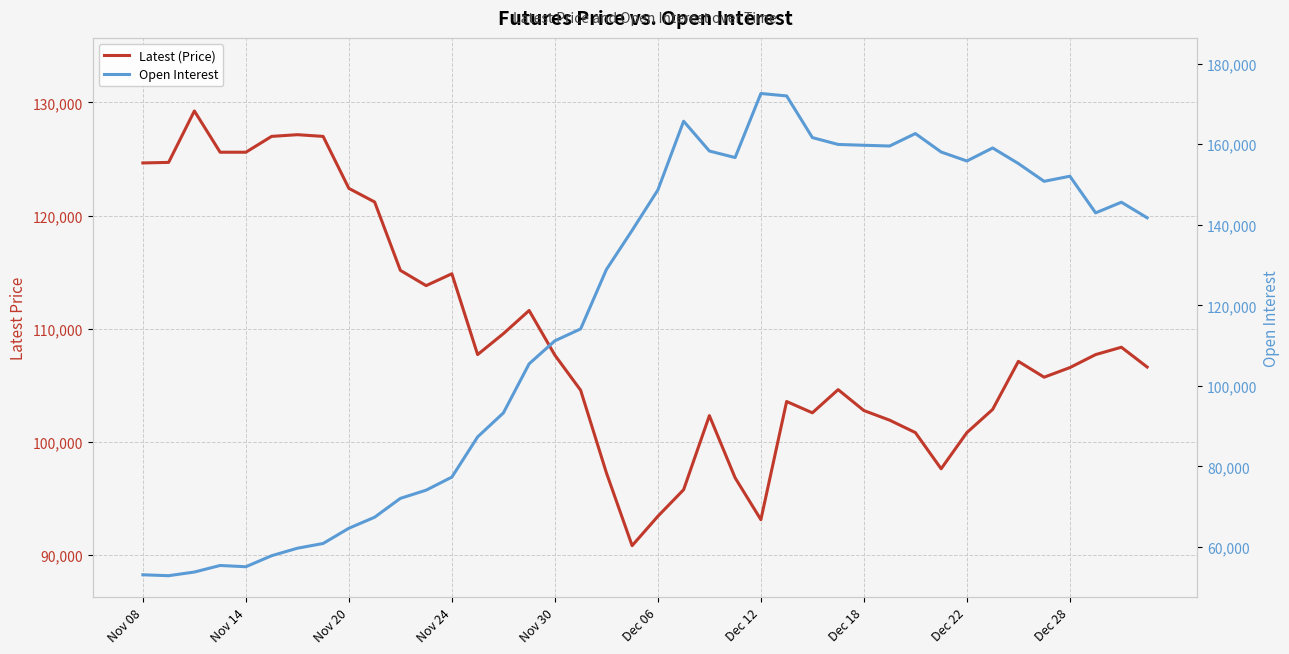

What is the sum of the Open Interest values at 14 and 29?

252841